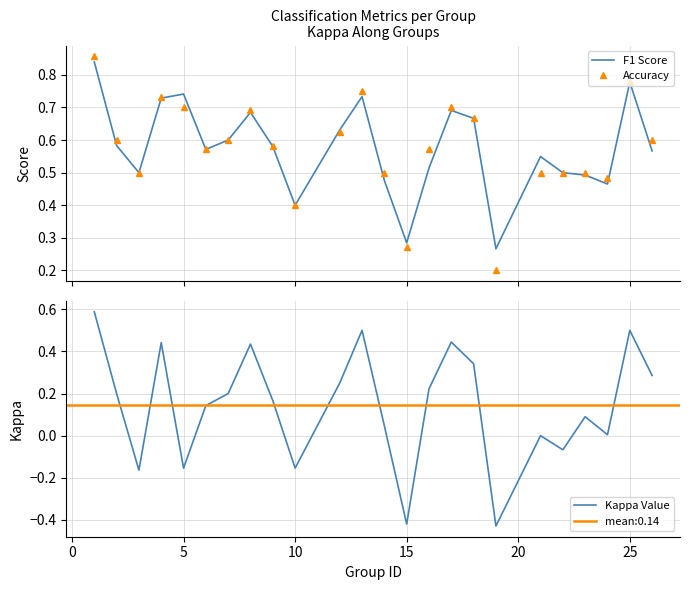

The Kappa Value series shows -0.7 at 15. True or false?

False